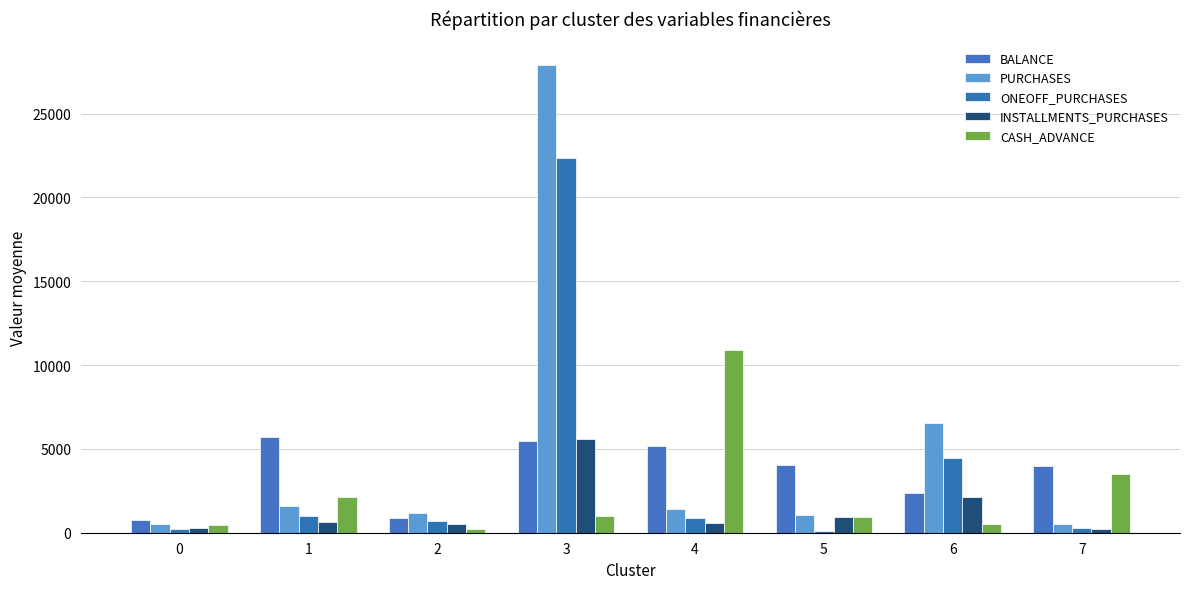

What is the value of the BALANCE bar at the 4th from the left?

5448.2